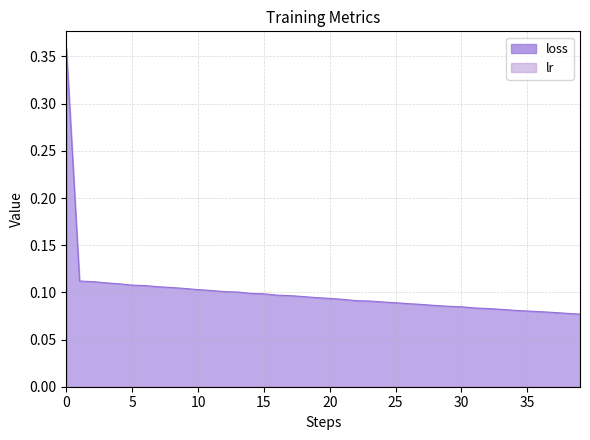

Is it true that the value at 38 is 0.1?

False